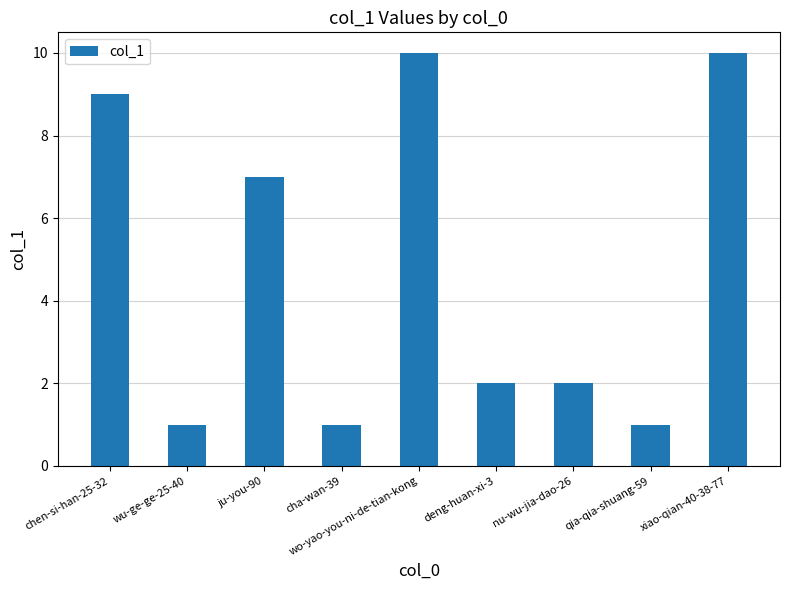

The value at qia-qia-shuang-59 is 1. True or false?

True